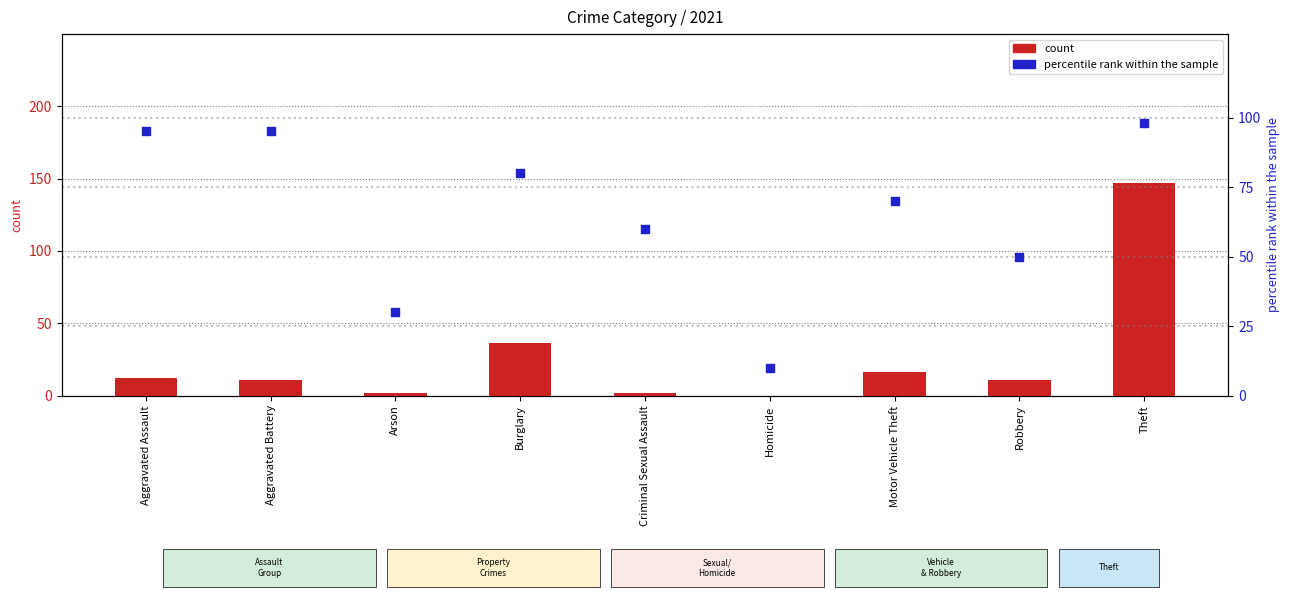

Which series has the largest Y range (max minus min)?

count